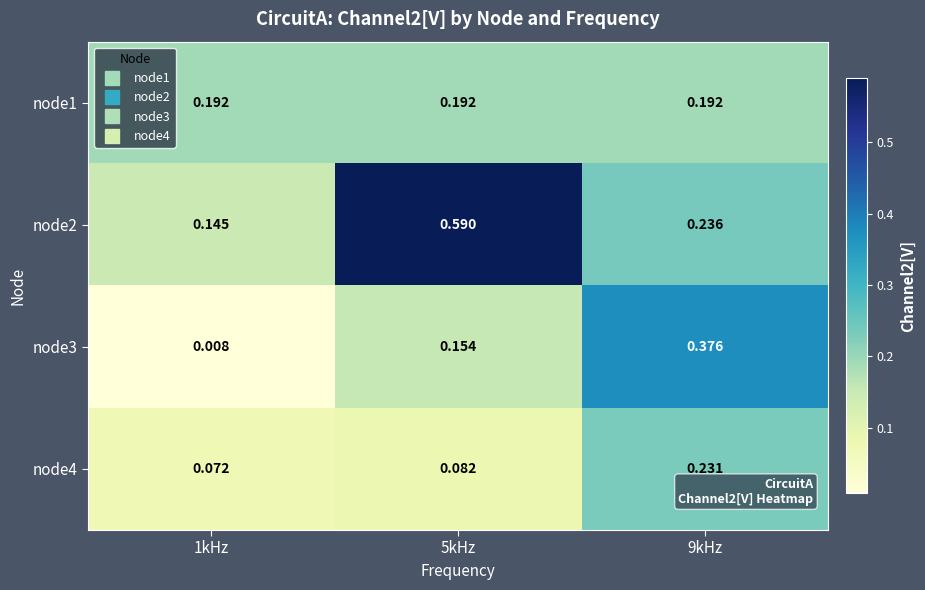

Is the value of node4 at 9kHz greater than the value of node3 at 5kHz?

Yes